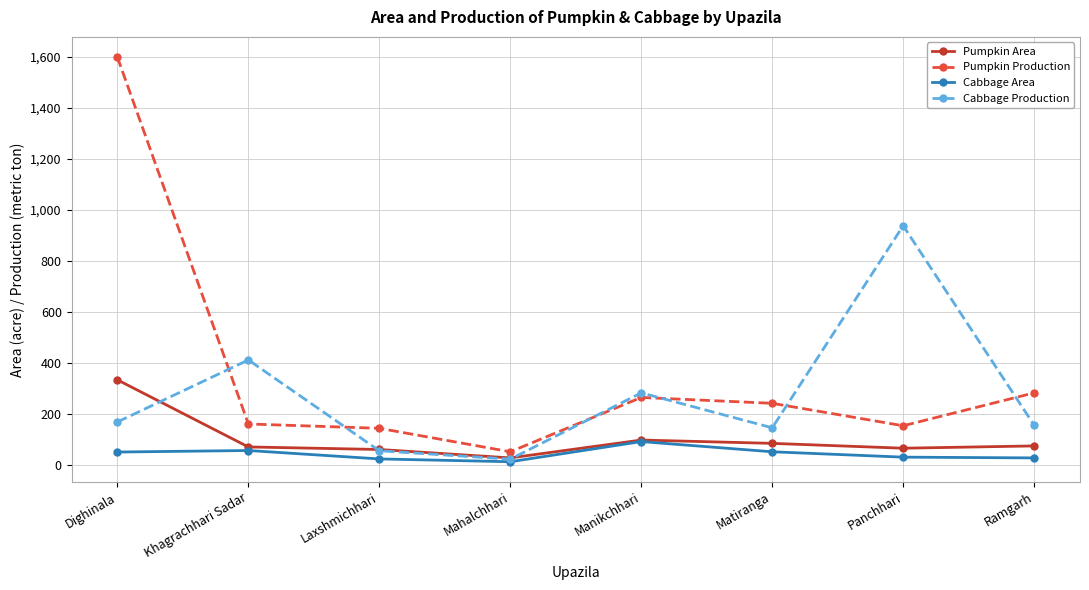

What is the label of the 7th point from the right?

Khagrachhari Sadar